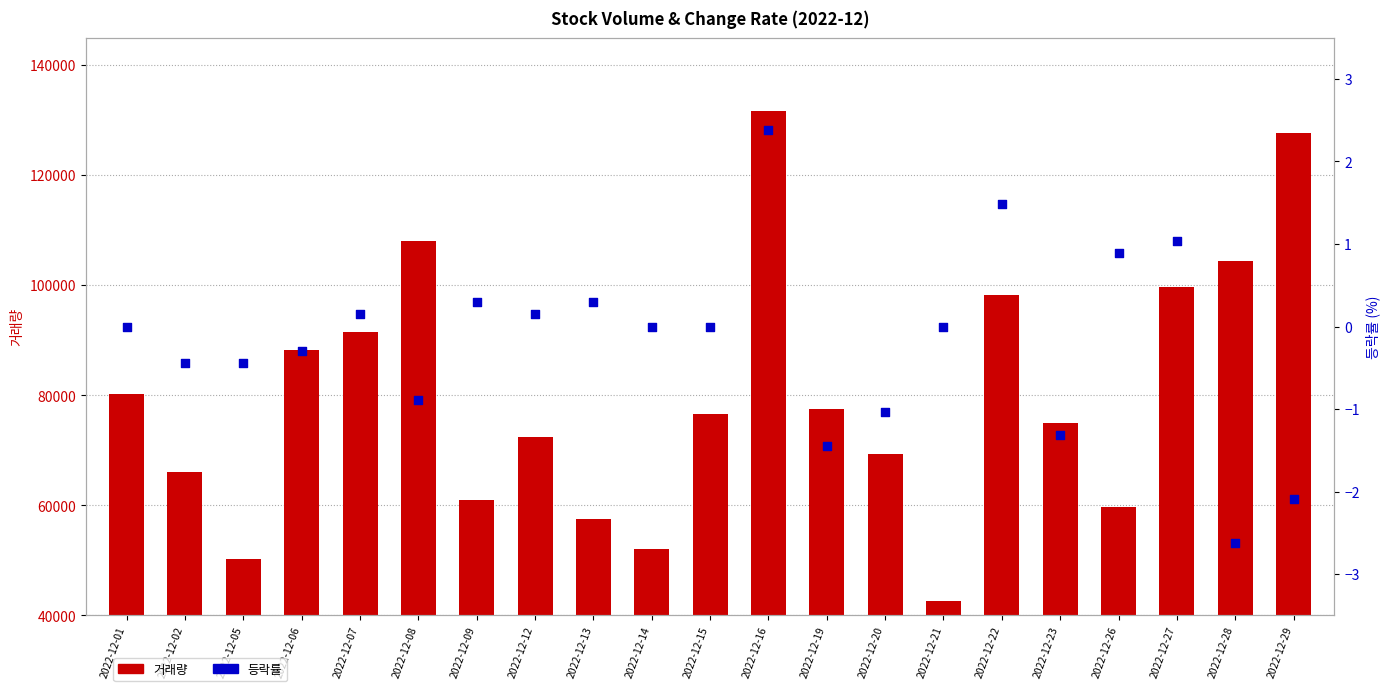

Which series has the largest Y range (max minus min)?

거래량